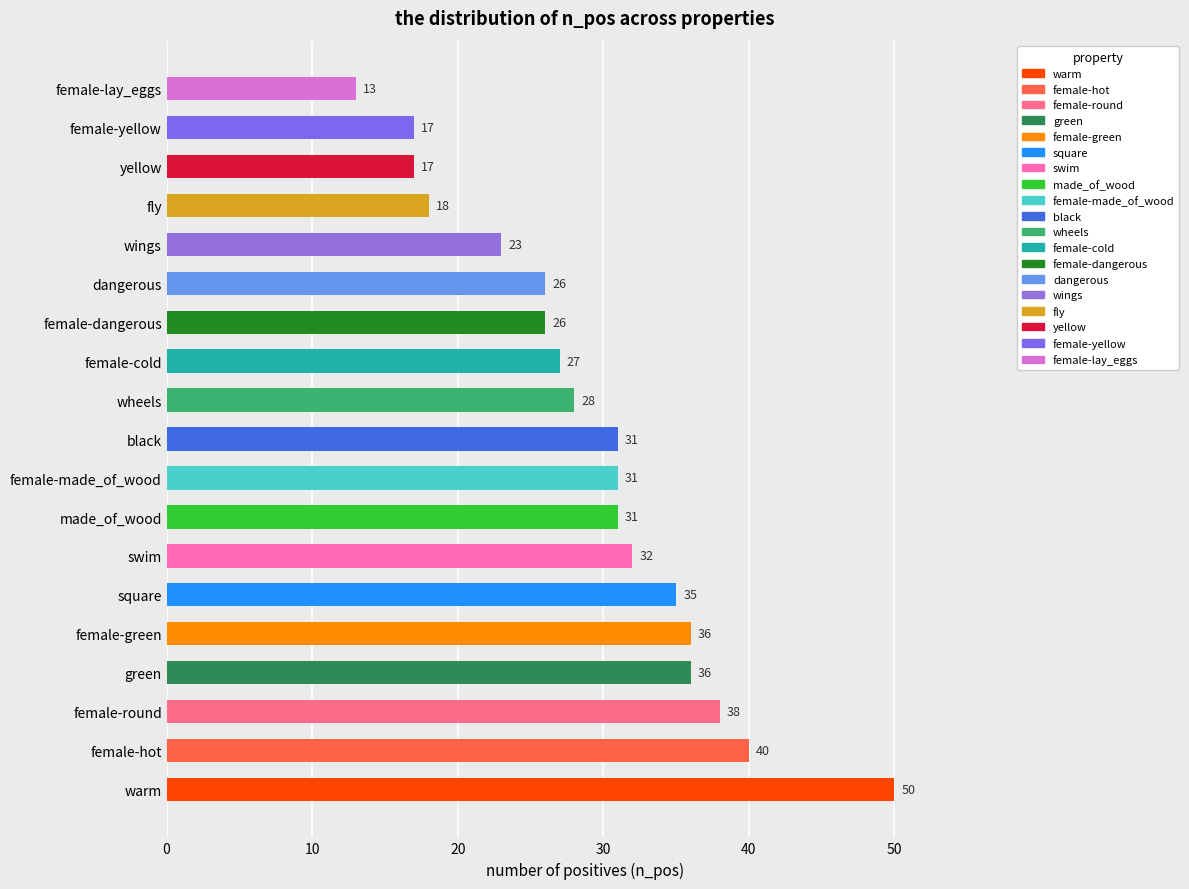

Reading bottom to top, transcribe all the data shown in this chart.

warm=50	female-hot=40	female-round=38	green=36	female-green=36	square=35	swim=32	made_of_wood=31	female-made_of_wood=31	black=31	wheels=28	female-cold=27	female-dangerous=26	dangerous=26	wings=23	fly=18	yellow=17	female-yellow=17	female-lay_eggs=13